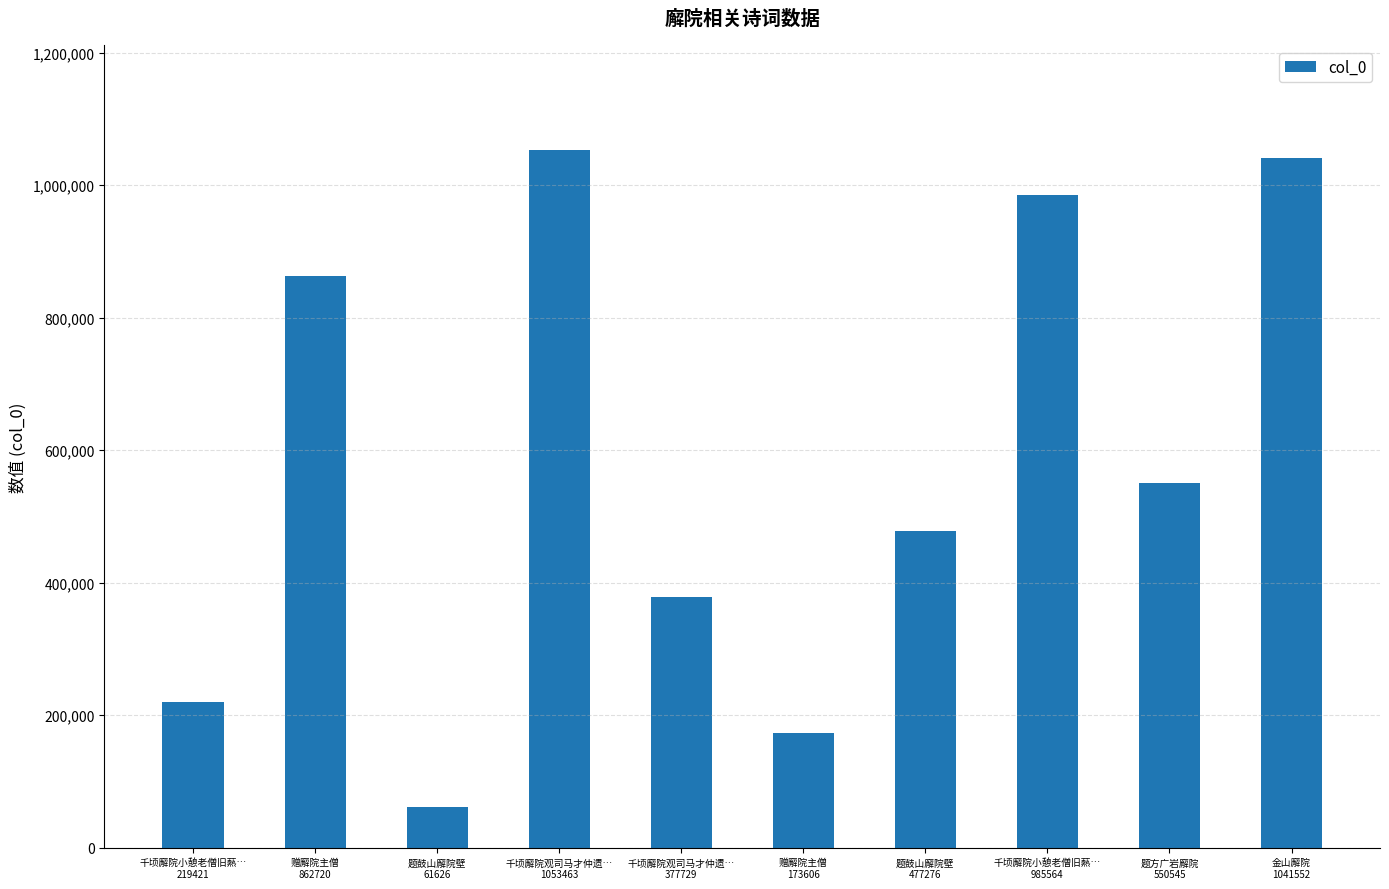

Between 千顷廨院观司马才仲遗…
1053463 and 赠廨院主僧
862720, which is larger?

千顷廨院观司马才仲遗…
1053463